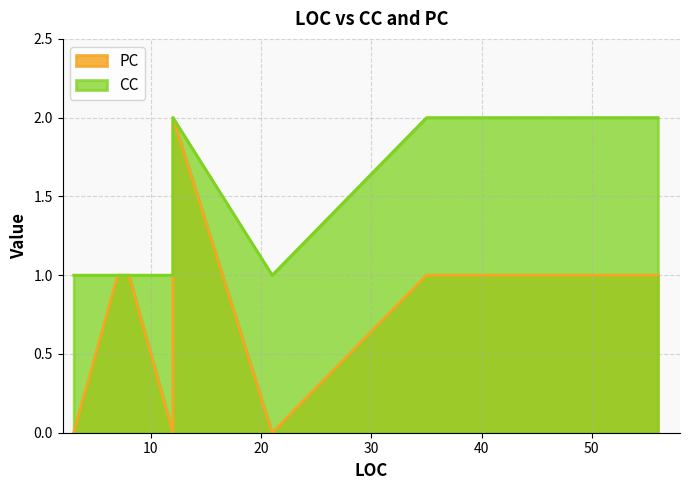

What is the label of the 9th point from the right?

12